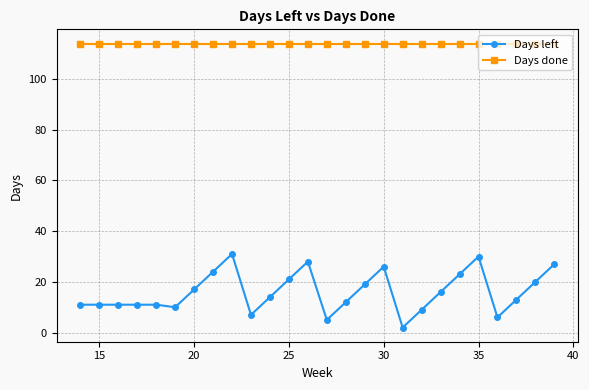

Does the chart display data point markers on the line(s)?

Yes